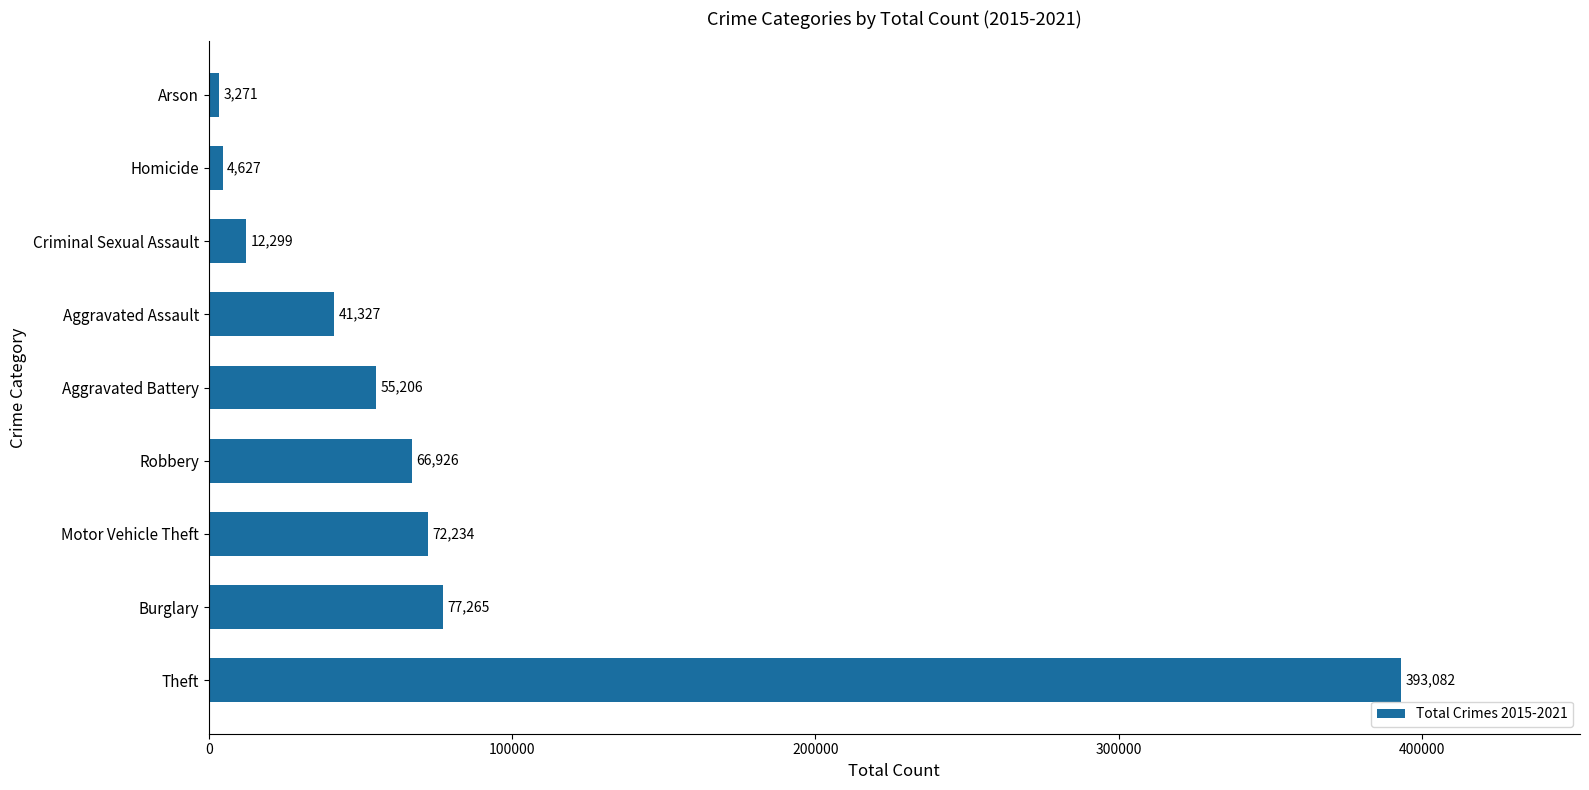

Which category has the lowest value across all series?

Arson